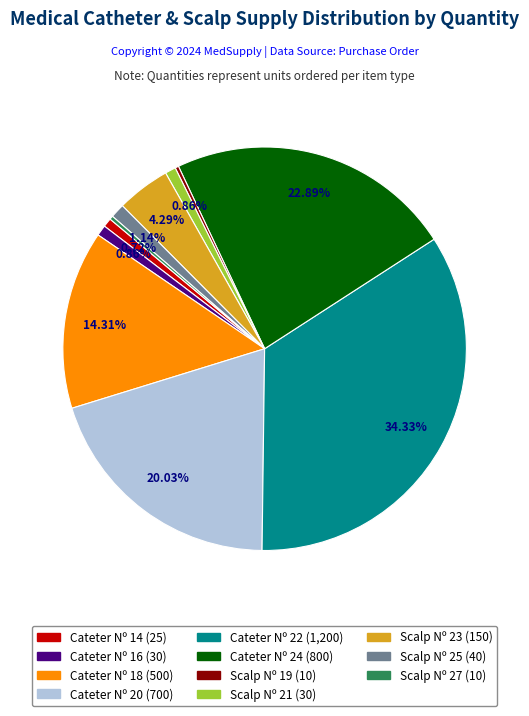

Which has a higher value, Scalp Nº 19 or Scalp Nº 25?

Scalp Nº 25